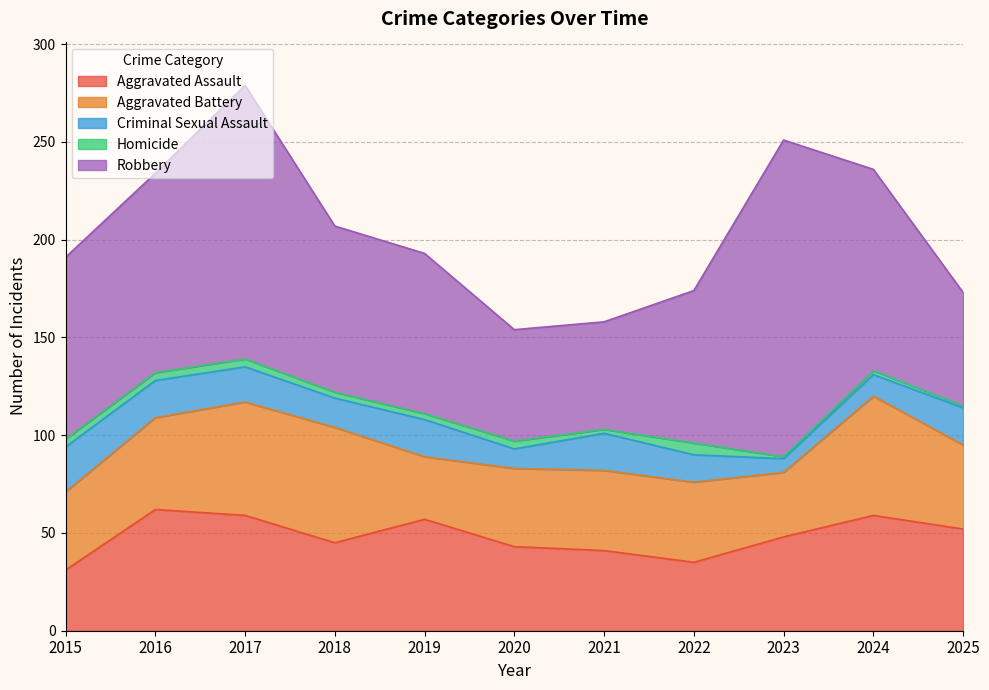

Where is the first local minimum for Homicide?

2021